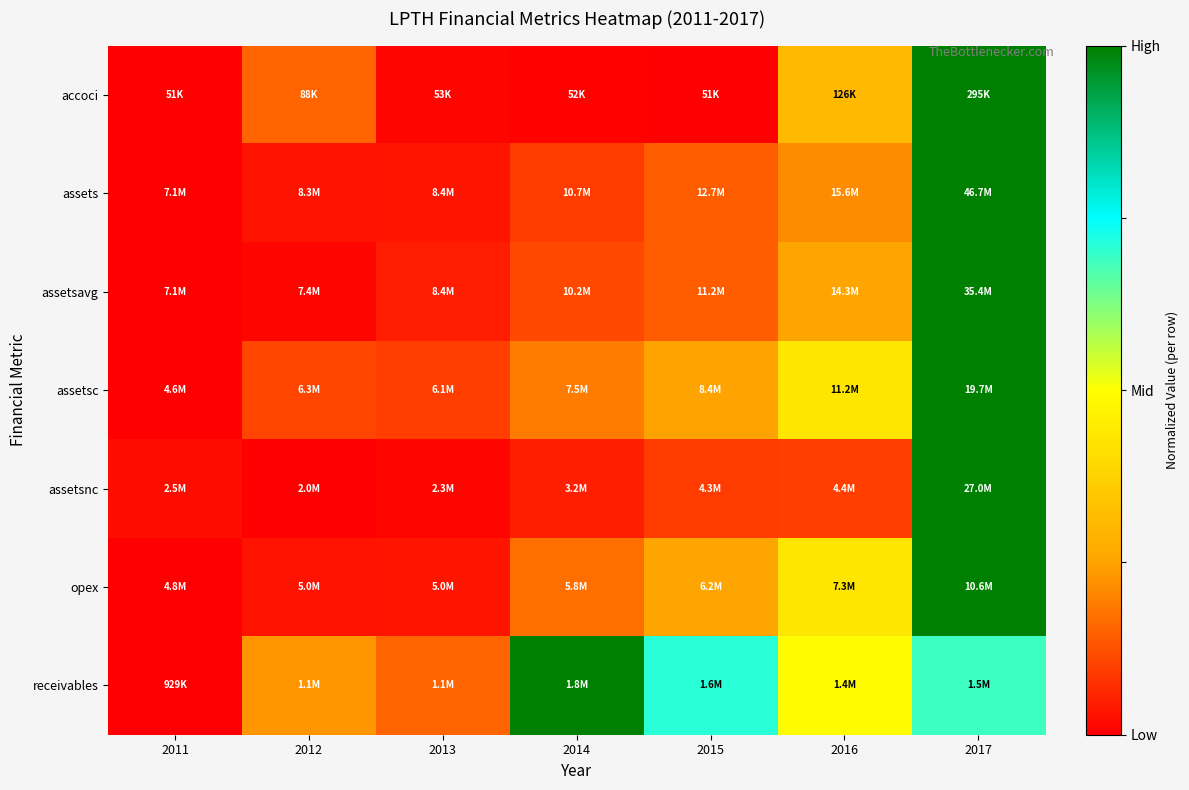

What is the spread (max minus min) of values at 2015?

0.7